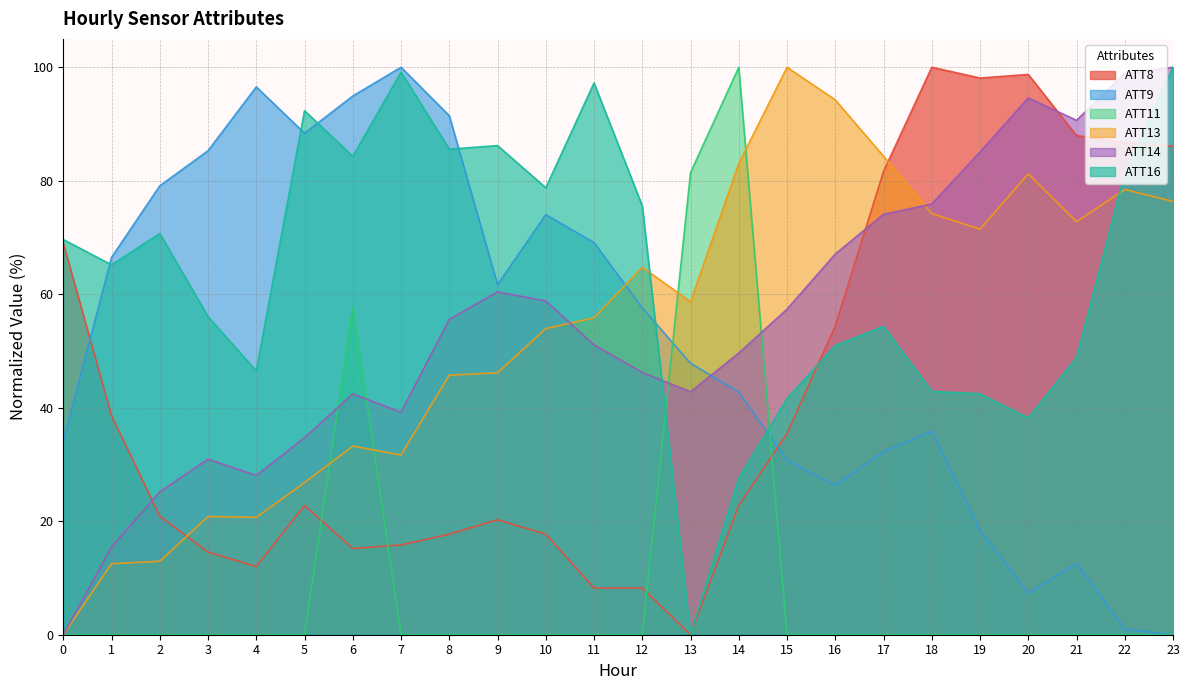

How many intersections are there between ATT8 and ATT16?

2